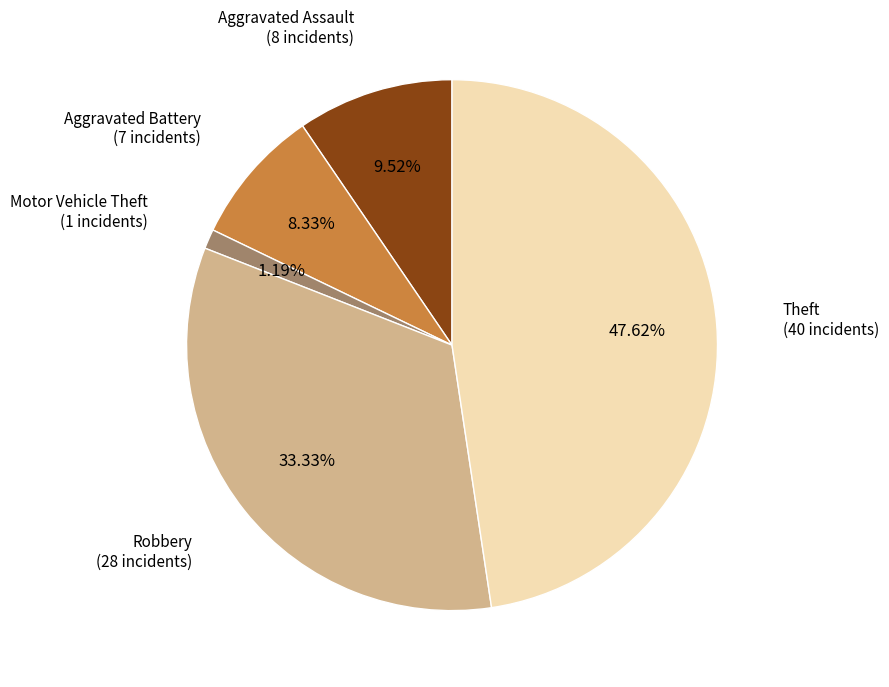

Is there a majority slice in this chart?

No